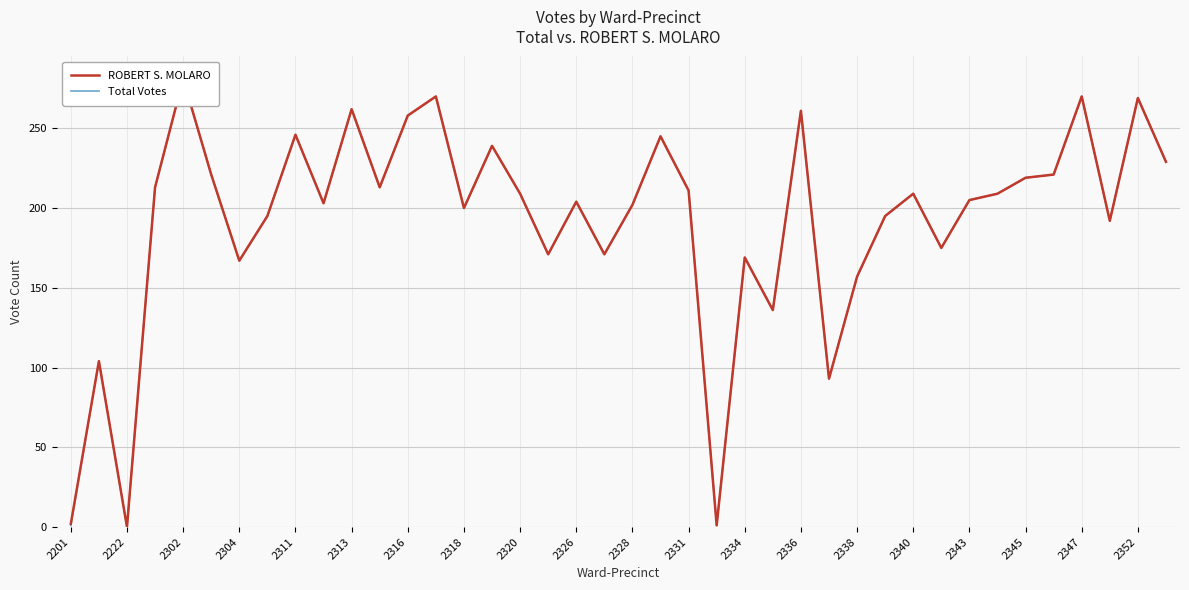

What is the sum of all ROBERT S. MOLARO values?

7697